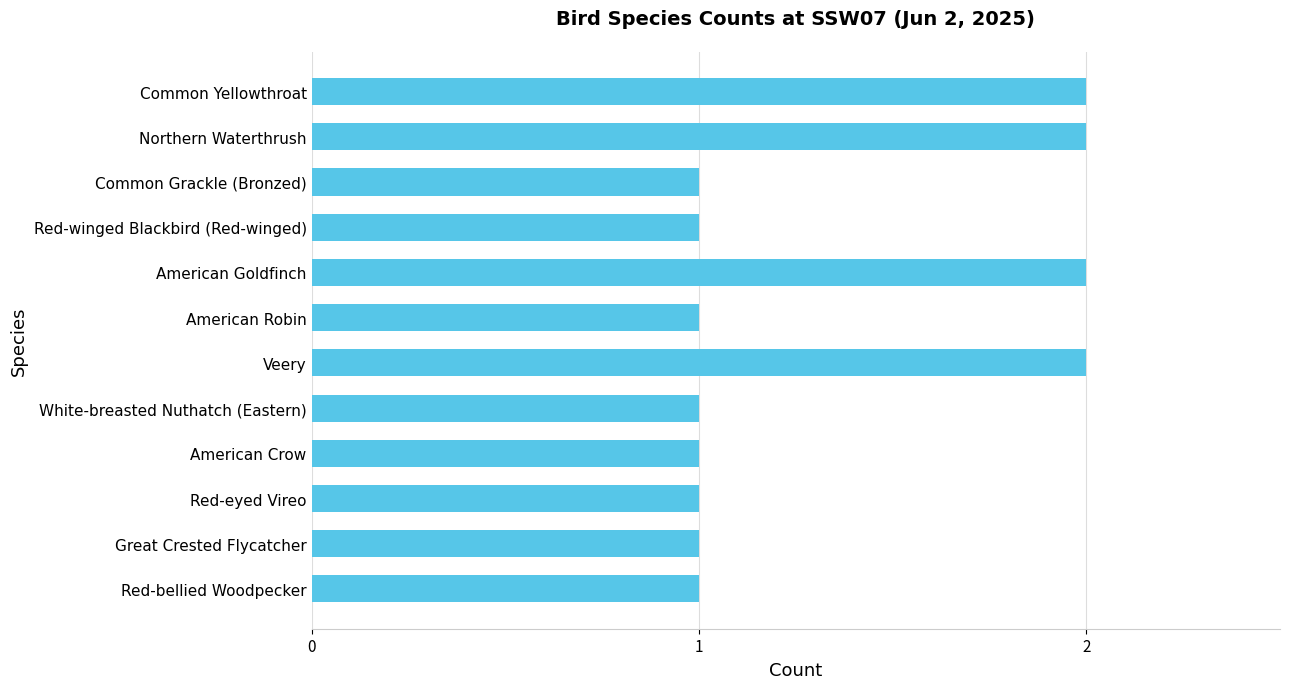

What is the difference between the maximum and minimum values?

1